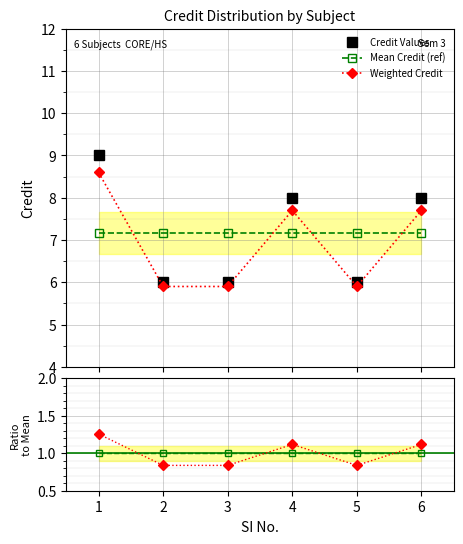

How many values in the Credit / Mean series exceed 1?

3